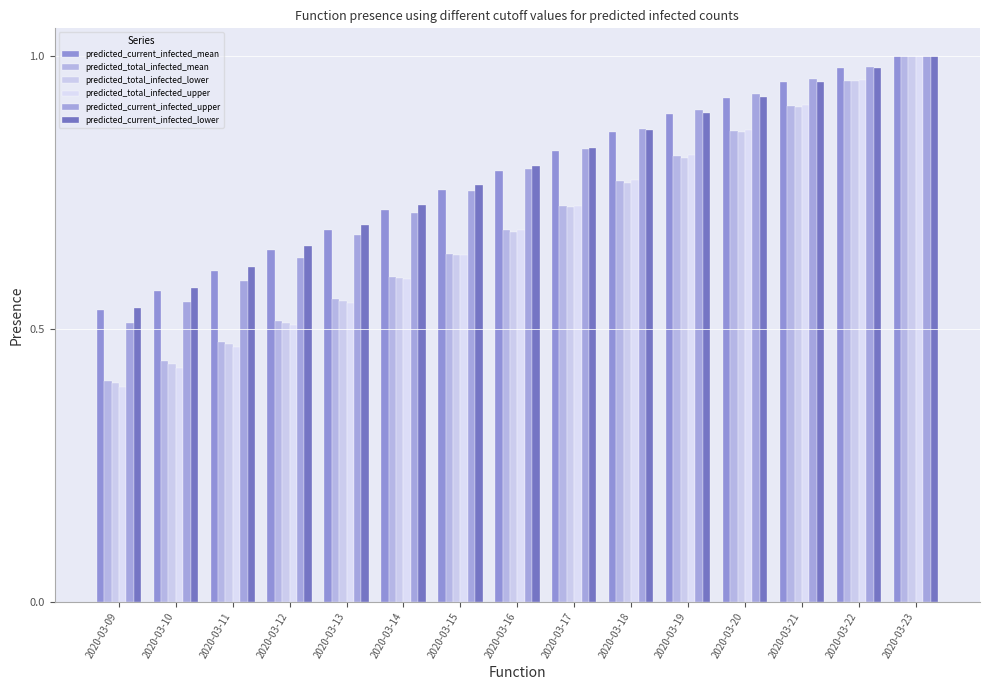

How many groups of bars are there?

15